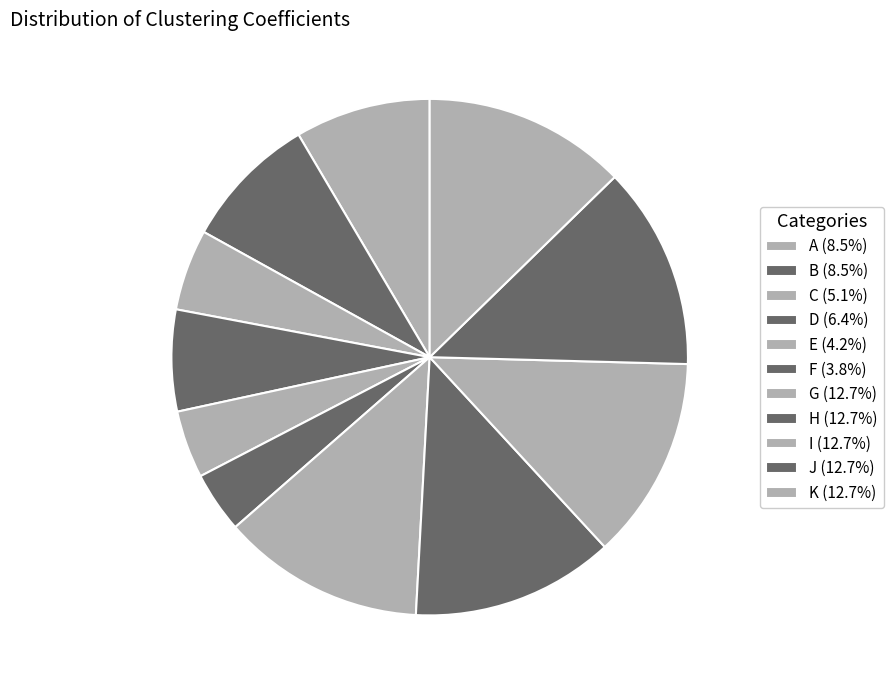

To the nearest percent, what is the combined percentage of D and G?

19%